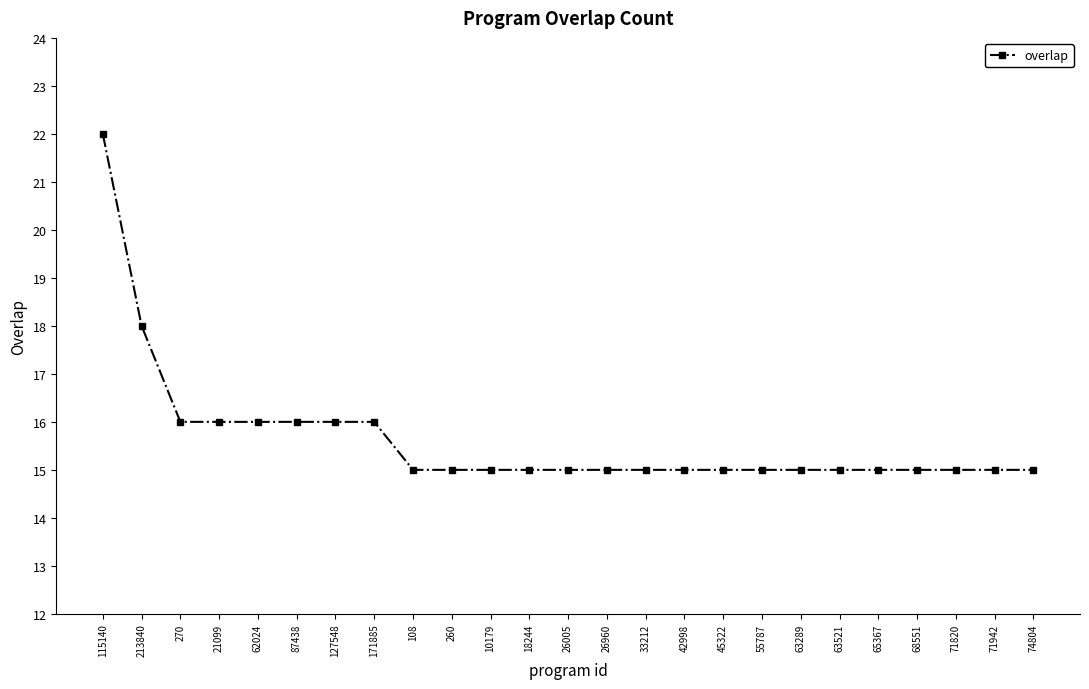

How many data points does each series have?

25